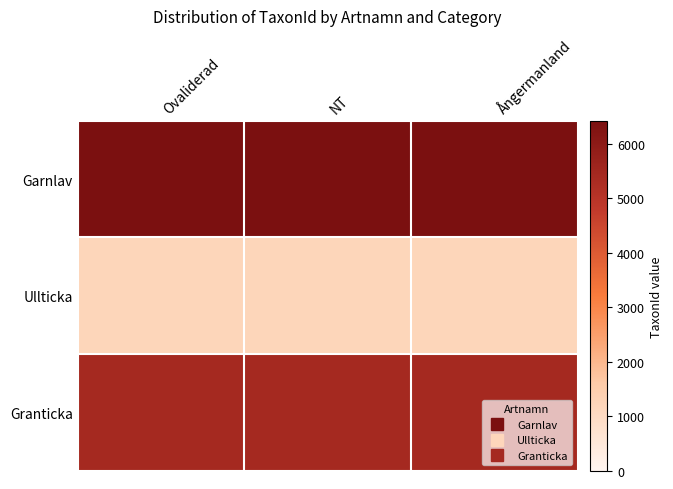

Reading left to right, transcribe all the data shown in this chart.

Garnlav: Ovaliderad=6425	NT=6425	Ångermanland=6425
Ullticka: Ovaliderad=1202	NT=1202	Ångermanland=1202
Granticka: Ovaliderad=5432	NT=5432	Ångermanland=5432